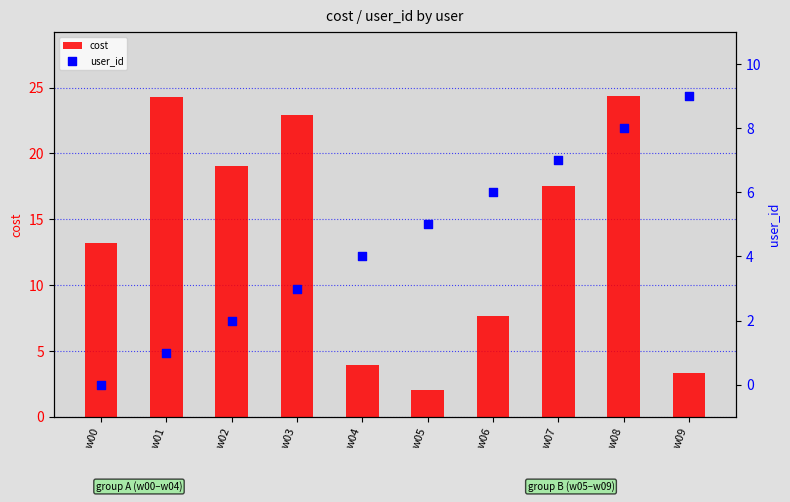

Is the value of cost at w09 greater than the value of user_id at w07?

No